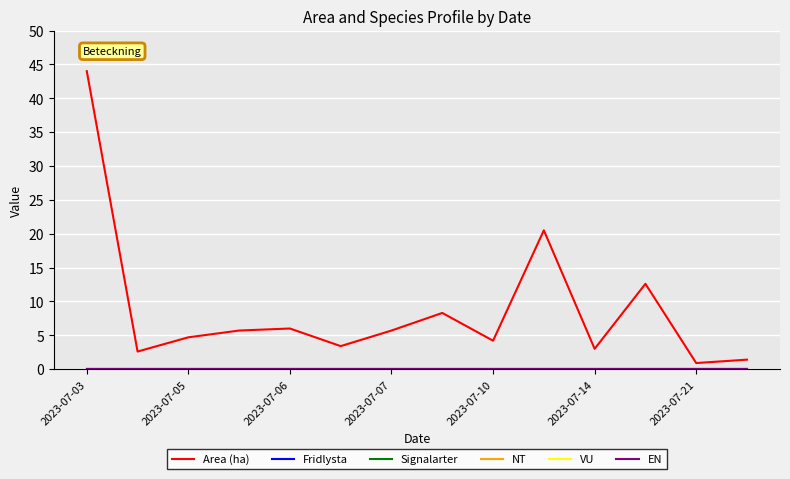

What is the lowest value of the Area (ha) series?

0.9